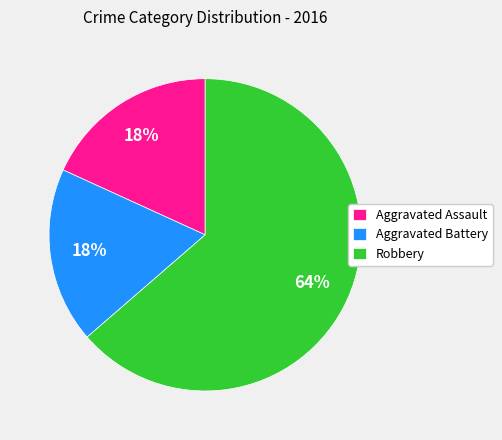

Which slice is the largest?

Robbery